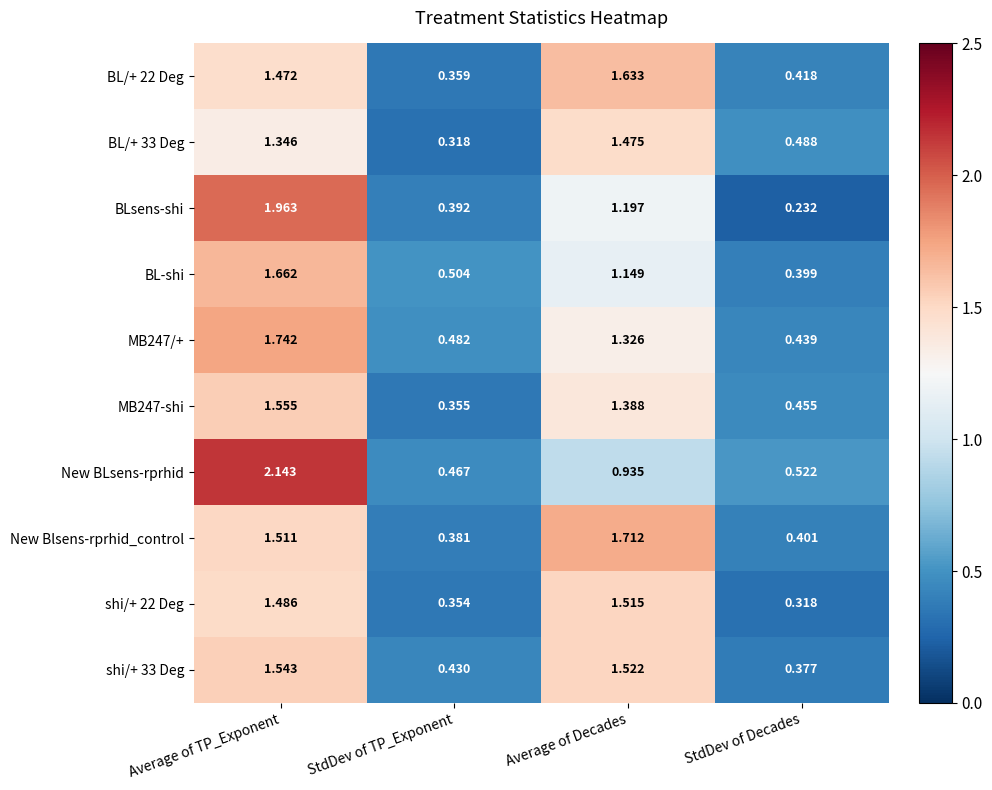

Which series has the widest spread of values?

BLsens-shi